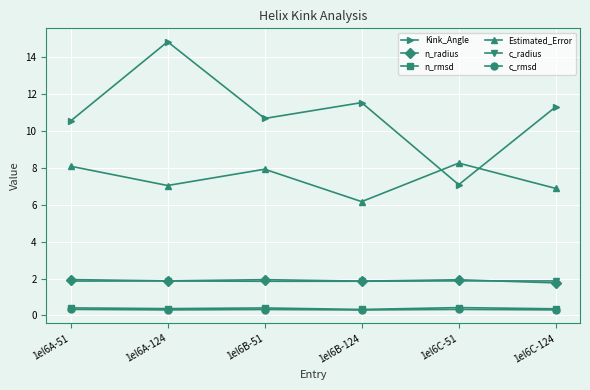

Which series has the widest spread of values?

Kink_Angle